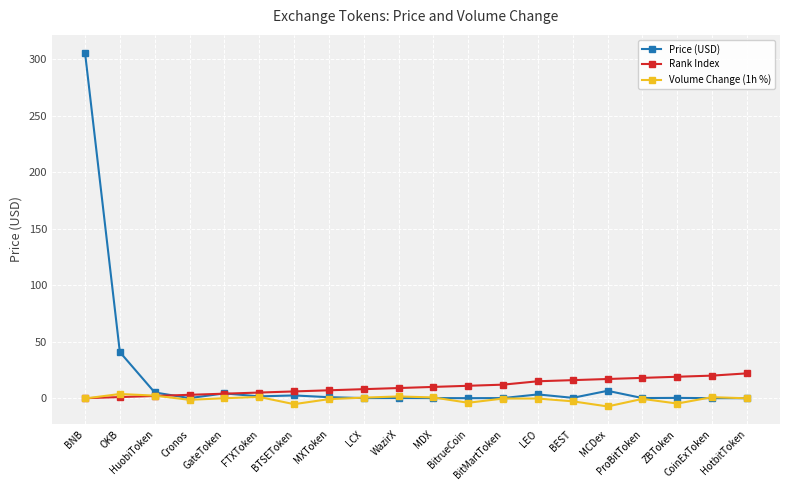

What value does the Price (USD) series have at FTXToken?

1.6